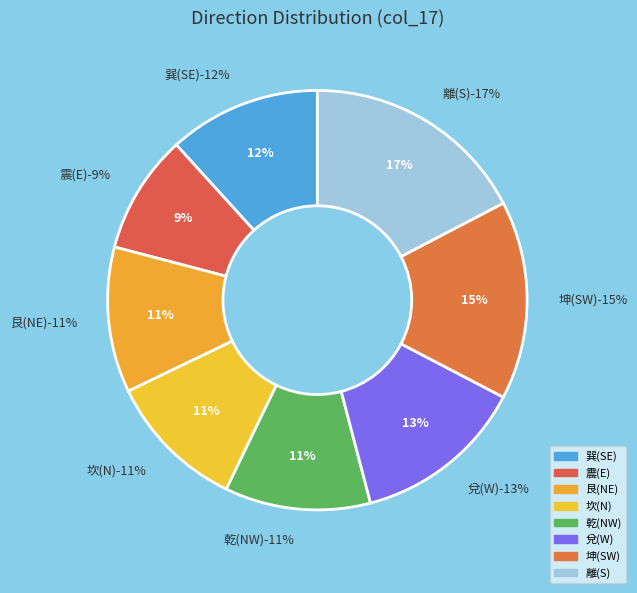

Combined, do 兌(W) and 乾(NW) account for over 50%?

No